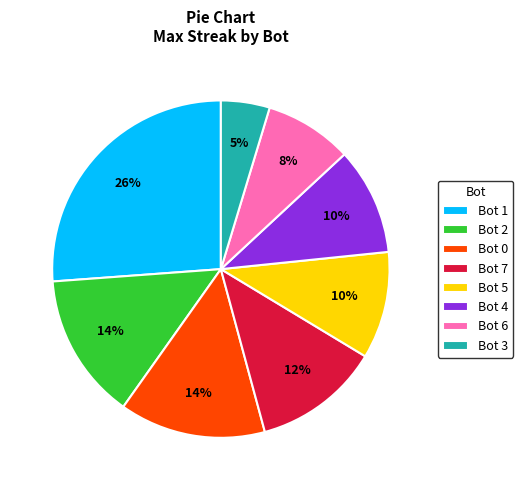

Which category has the biggest portion of the pie?

Bot 1